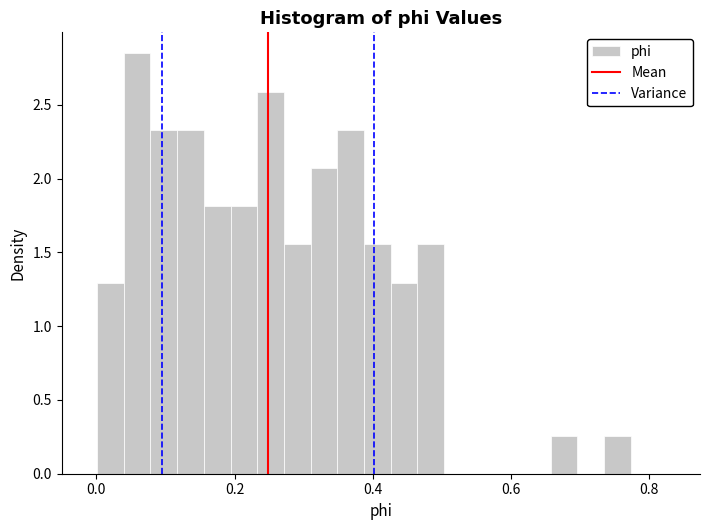

Around what value on the x-axis is the tallest bar? Give the approximate position of its centre, as read against the axis.

0.06